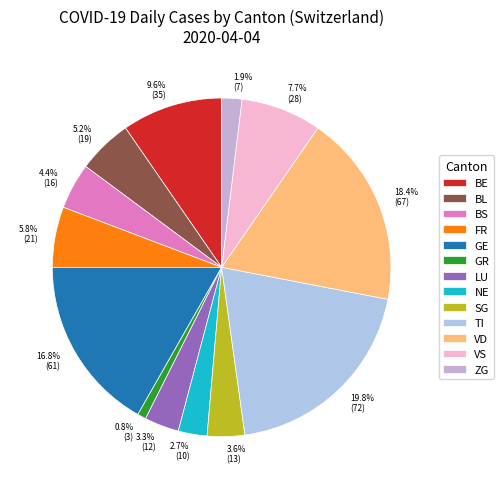

What is the largest slice in the pie chart?

TI